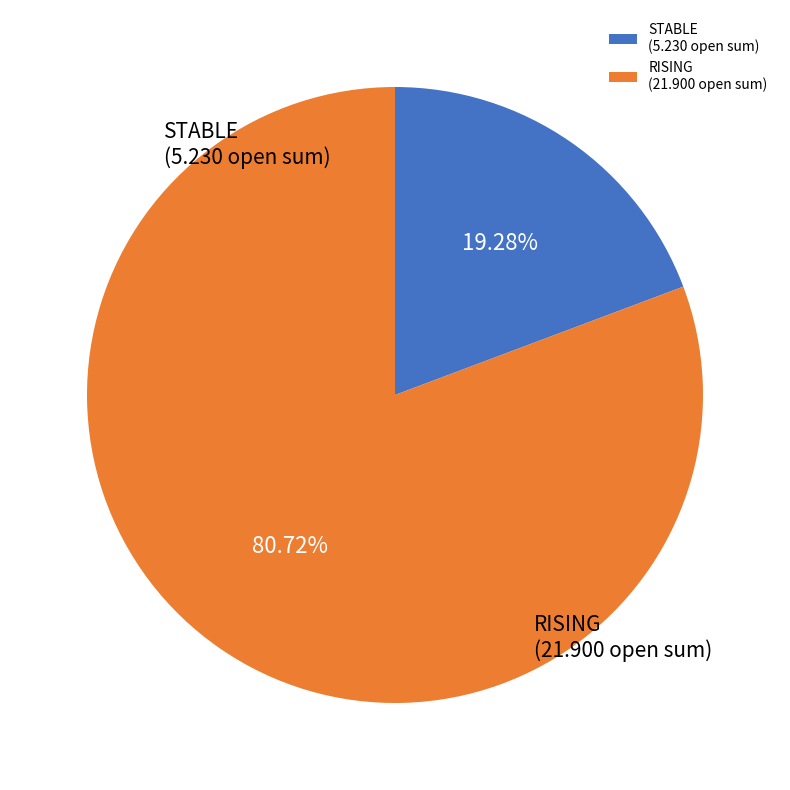

Which has a higher value, RISING (21.900 open sum) or STABLE (5.230 open sum)?

RISING (21.900 open sum)